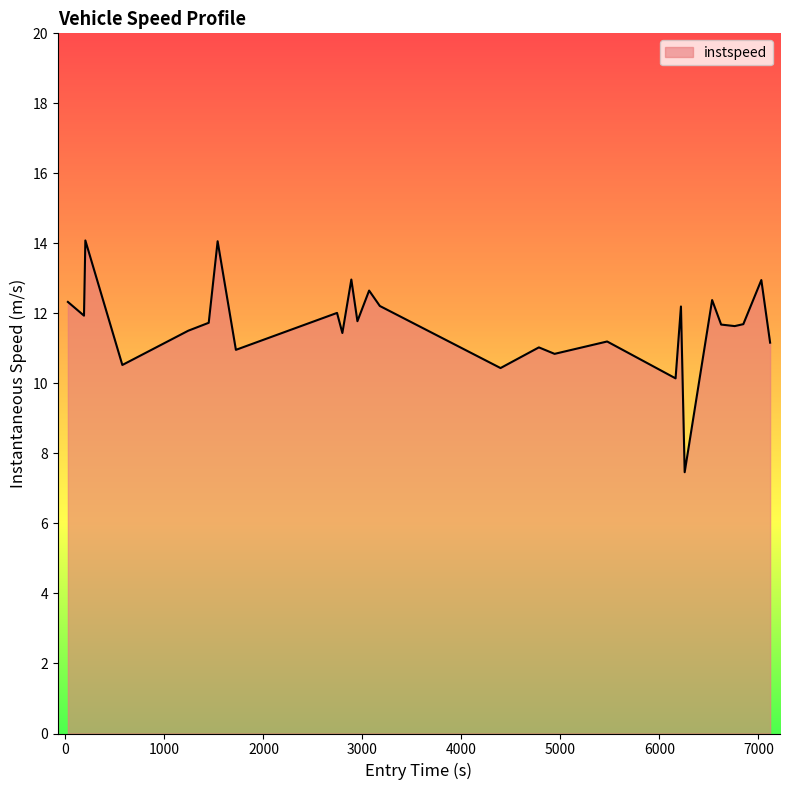

Does the chart display data point markers on the line(s)?

No